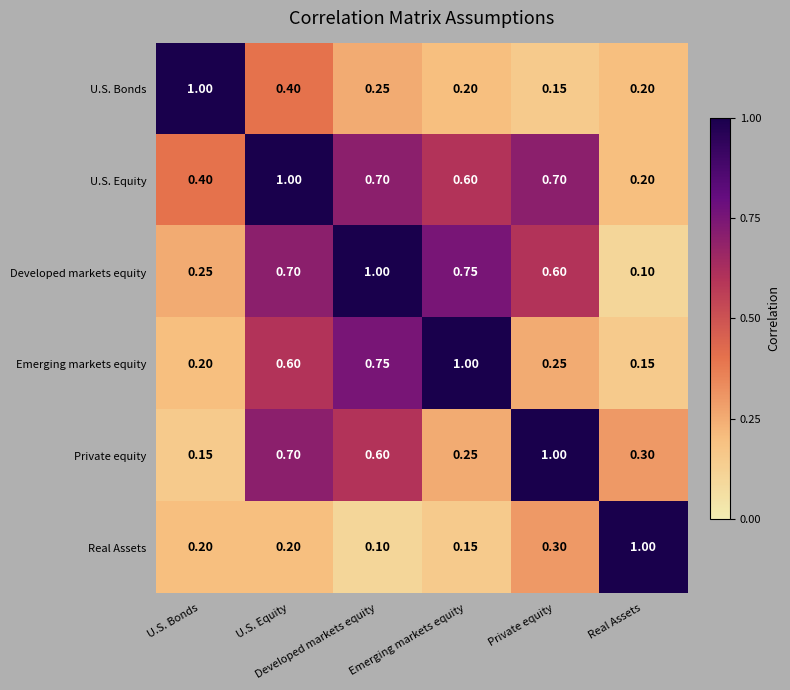

What is the difference between the highest and lowest values at Emerging markets equity?

0.8